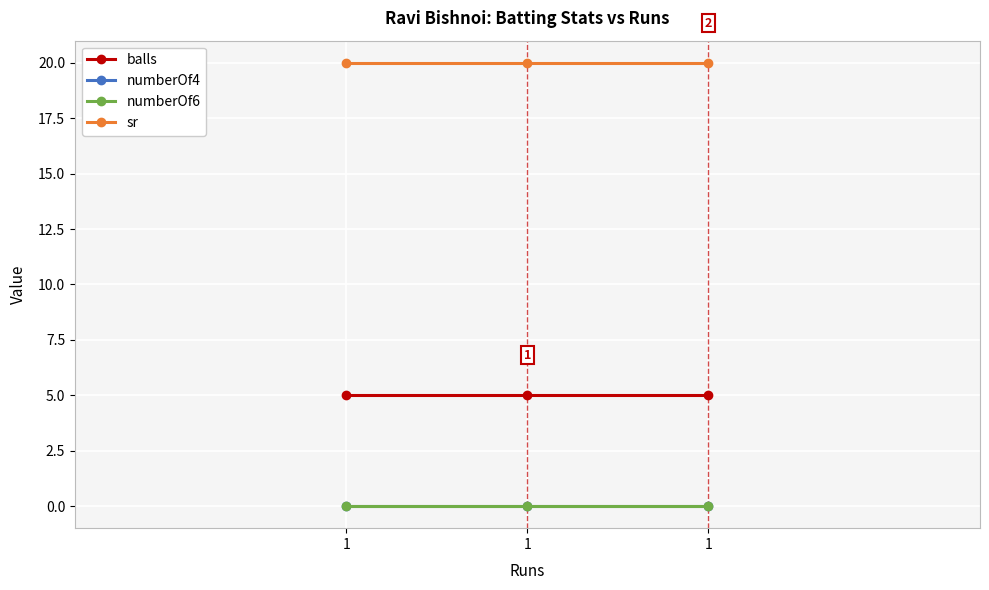

Which series changed the most between 1 and 1?

balls